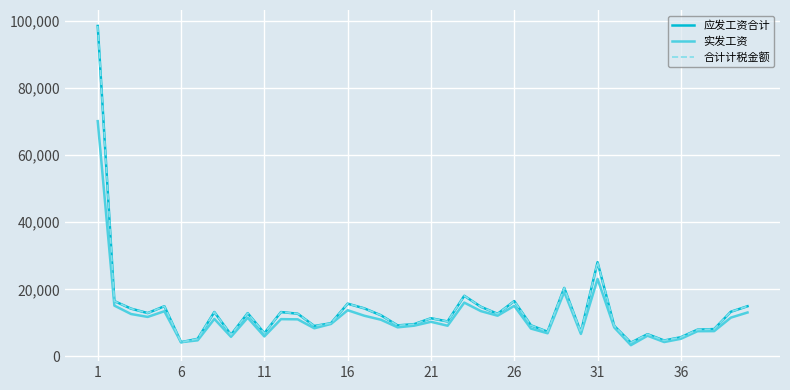

In 实发工资, how many points are higher than both neighbors (excluding endpoints)?

11